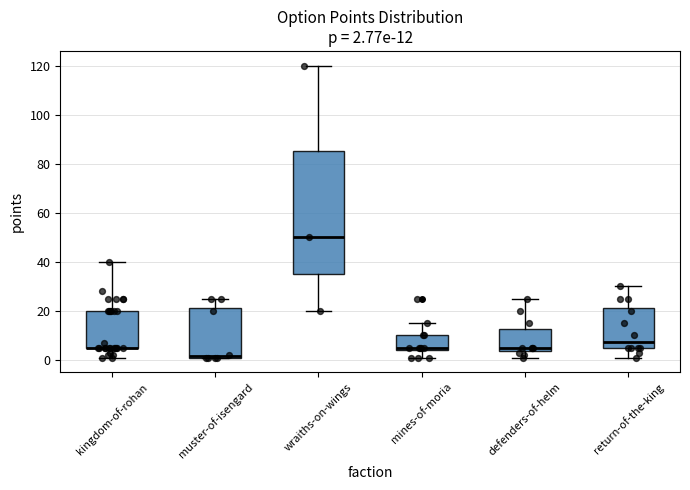

Comparing the boxes themselves (not the whiskers), which one is the tallest?

wraiths-on-wings